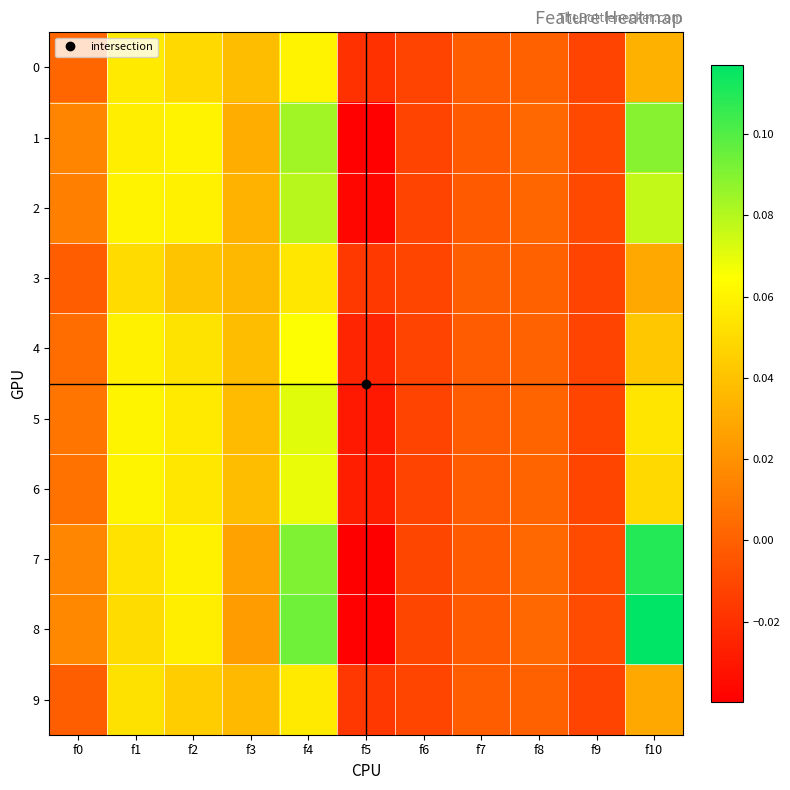

Which series has the largest total across all categories?

8